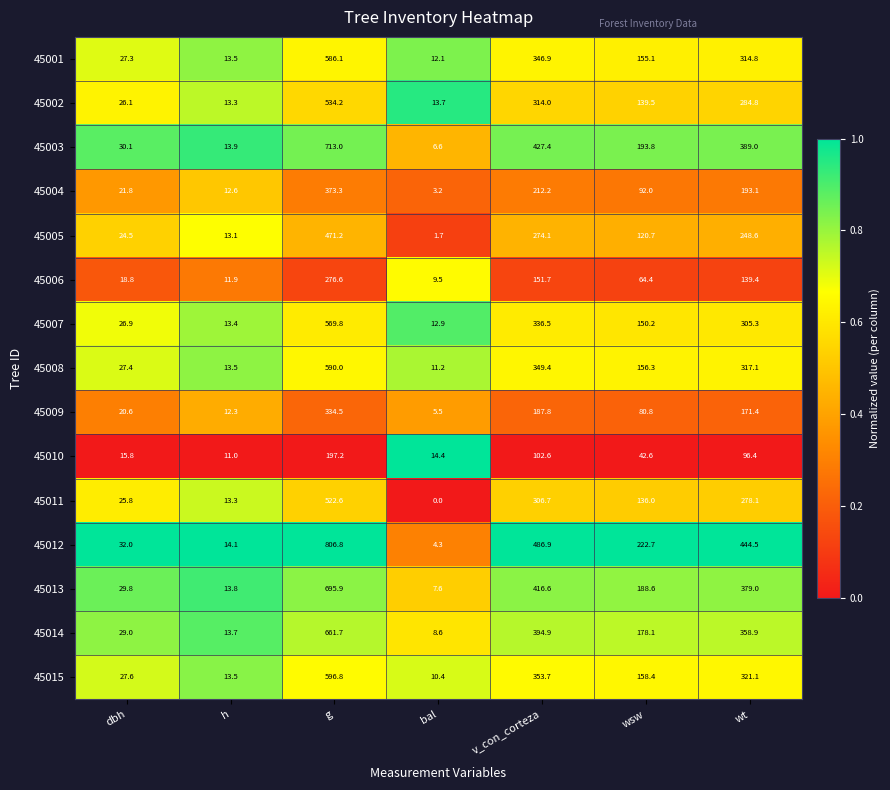

At which category does the chart reach its minimum across all series?

bal